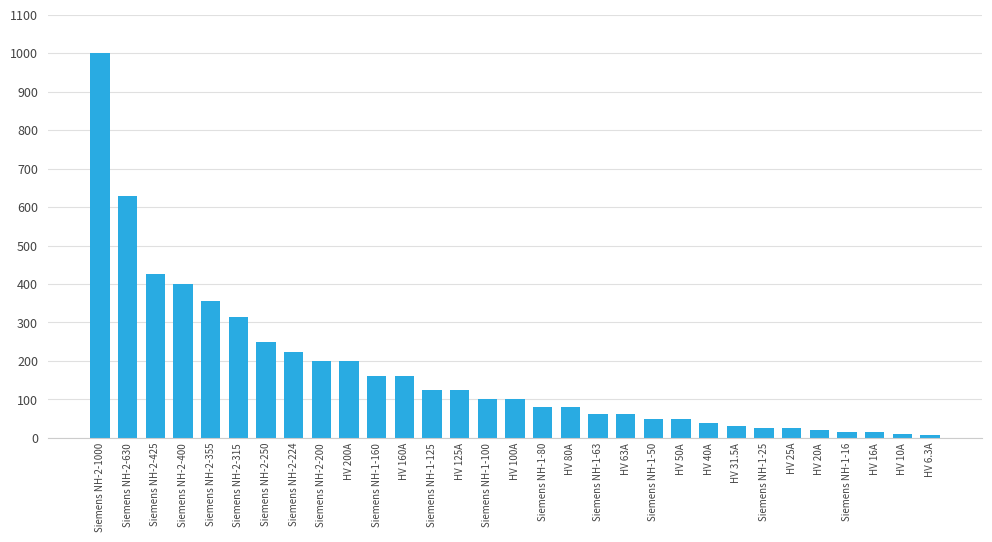

At which label is the value closest to 503?

Siemens NH-2-425